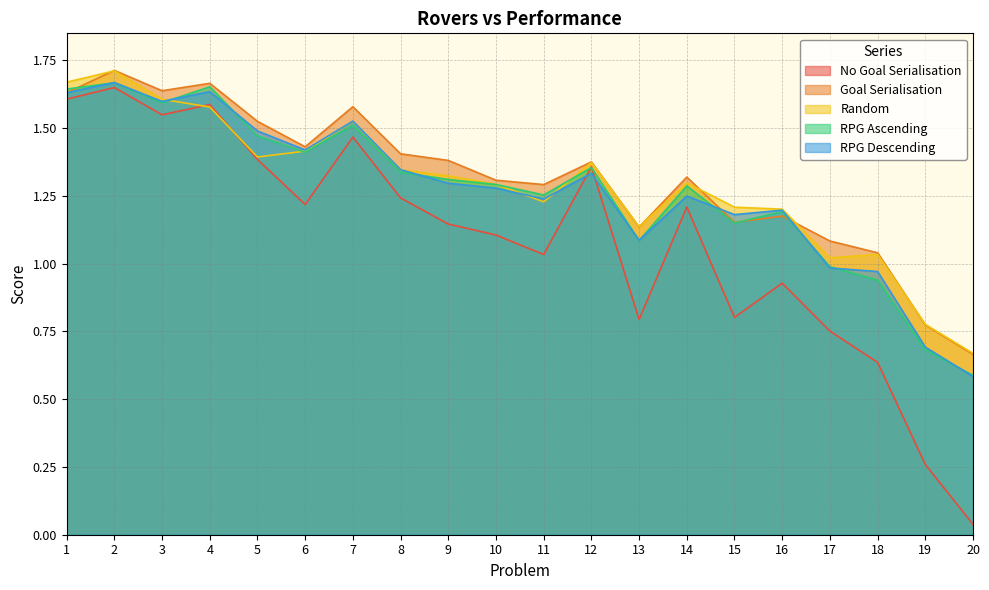

Between 14 and 10, which is larger?

14